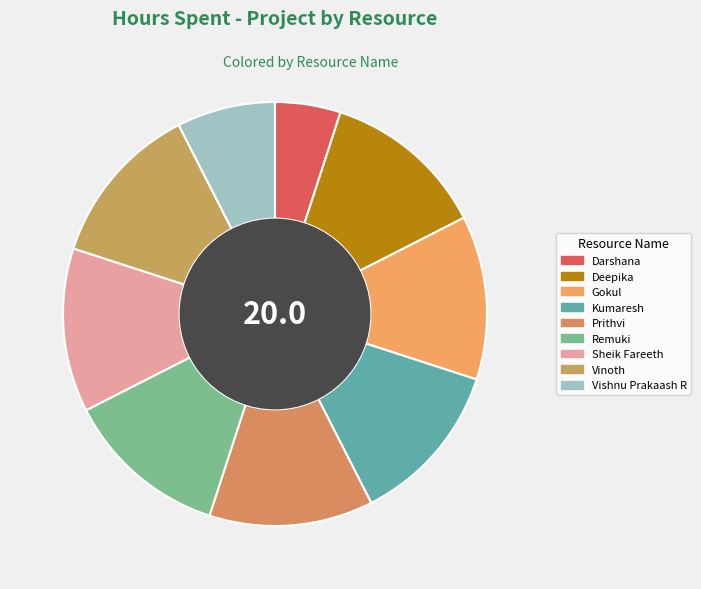

What is the ratio of the value at Kumaresh to the value at Vinoth?

1.0